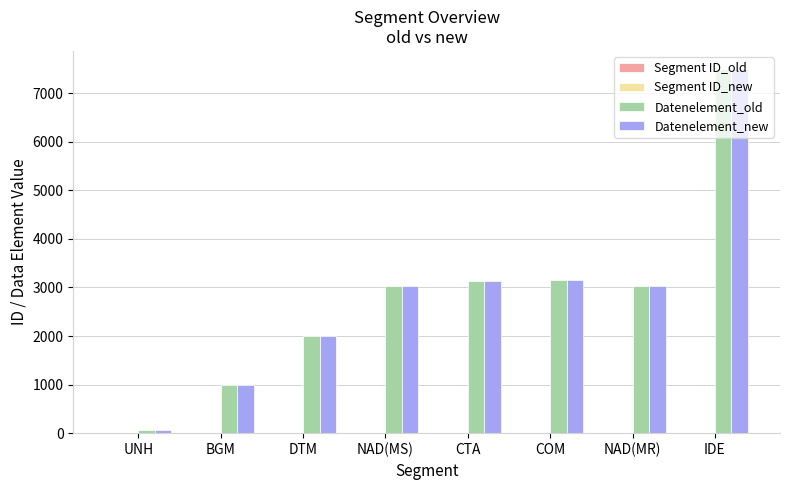

Are the bars grouped side by side (vs. stacked)?

Yes